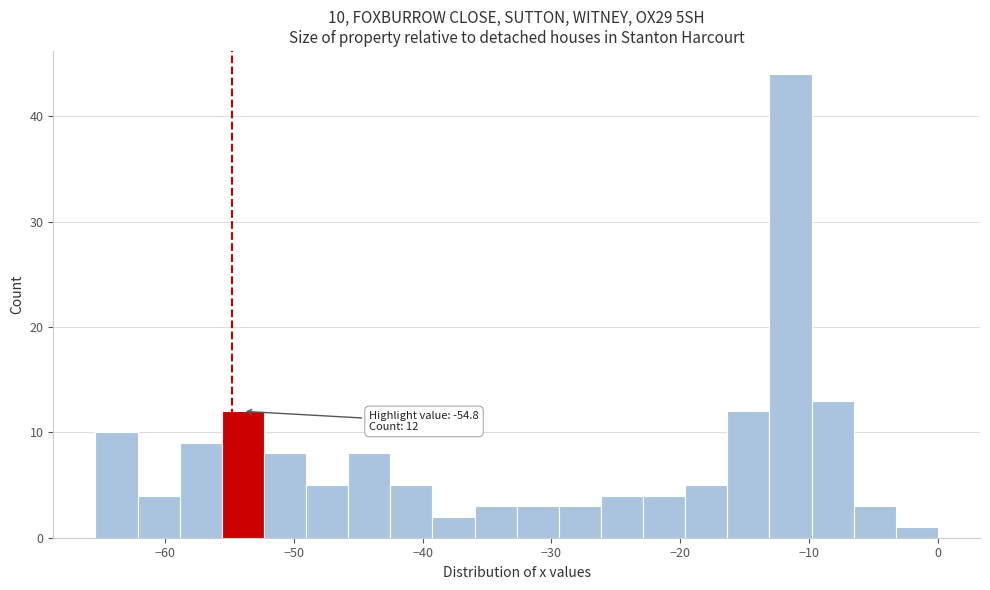

Around what value on the x-axis is the tallest bar? Give the approximate position of its centre, as read against the axis.

-11